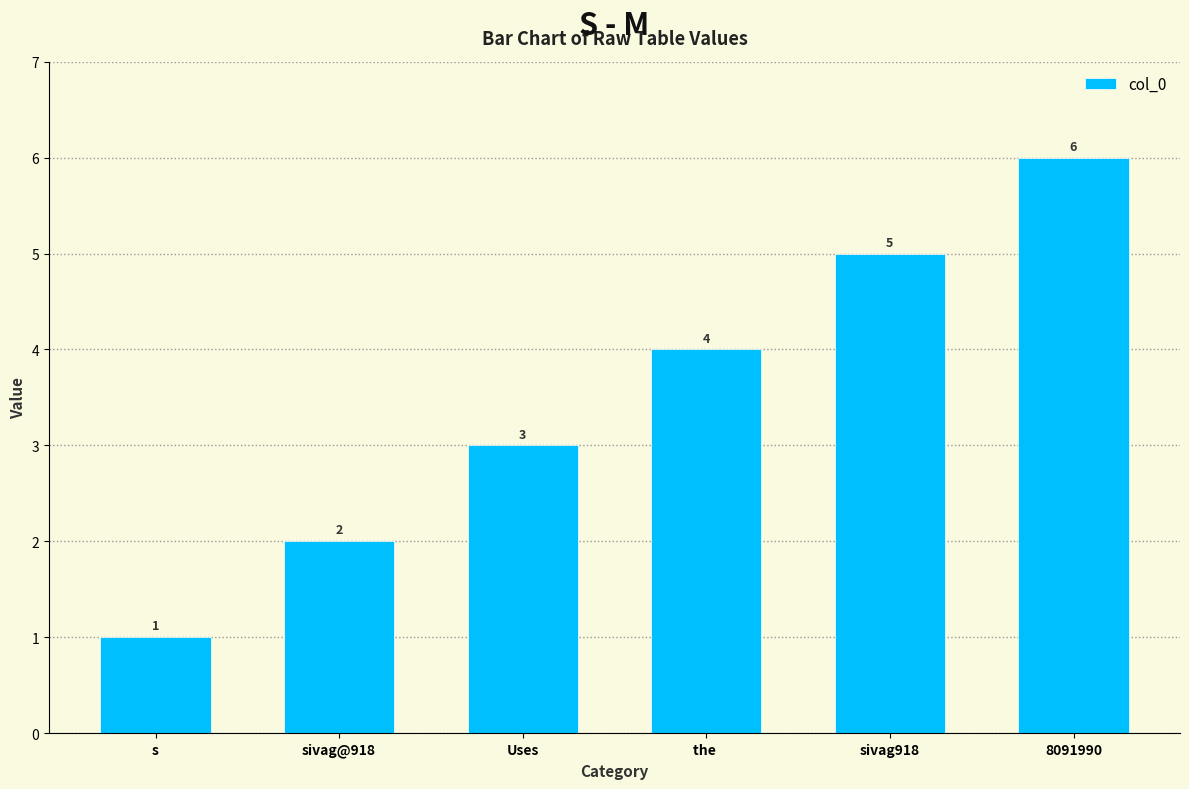

What is the difference between the values at 8091990 and the ?

2